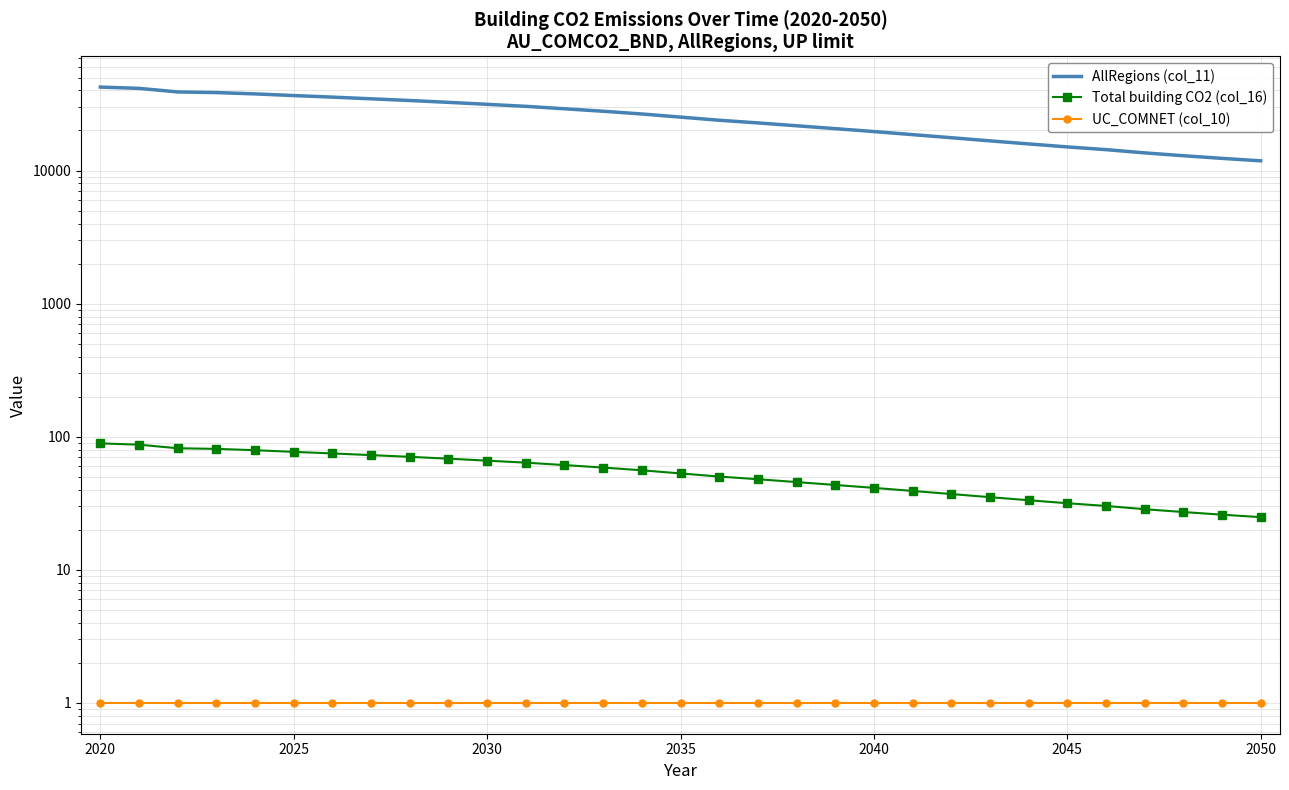

Reading left to right, extract all data points from this chart.

AllRegions (col_11): 42373.5	41447.1	38955.0	38529.4	37663.6	36589.5	35619.1	34594.0	33584.4	32537.9	31437.8	30370.3	29117.0	27893.8	26606.6	25203.2	23872.8	22799.7	21700.4	20647.1	19630.7	18613.8	17648.7	16712.2	15851.4	15050.9	14358.8	13574.2	12923.4	12344.9	11830.7
Total building CO2 (col_16): 89.1	87.2	81.9	81.0	79.2	77.0	74.9	72.8	70.6	68.4	66.1	63.9	61.2	58.7	56.0	53.0	50.2	48.0	45.6	43.4	41.3	39.1	37.1	35.1	33.3	31.7	30.2	28.5	27.2	26.0	24.9
UC_COMNET (col_10): 1.0	1.0	1.0	1.0	1.0	1.0	1.0	1.0	1.0	1.0	1.0	1.0	1.0	1.0	1.0	1.0	1.0	1.0	1.0	1.0	1.0	1.0	1.0	1.0	1.0	1.0	1.0	1.0	1.0	1.0	1.0